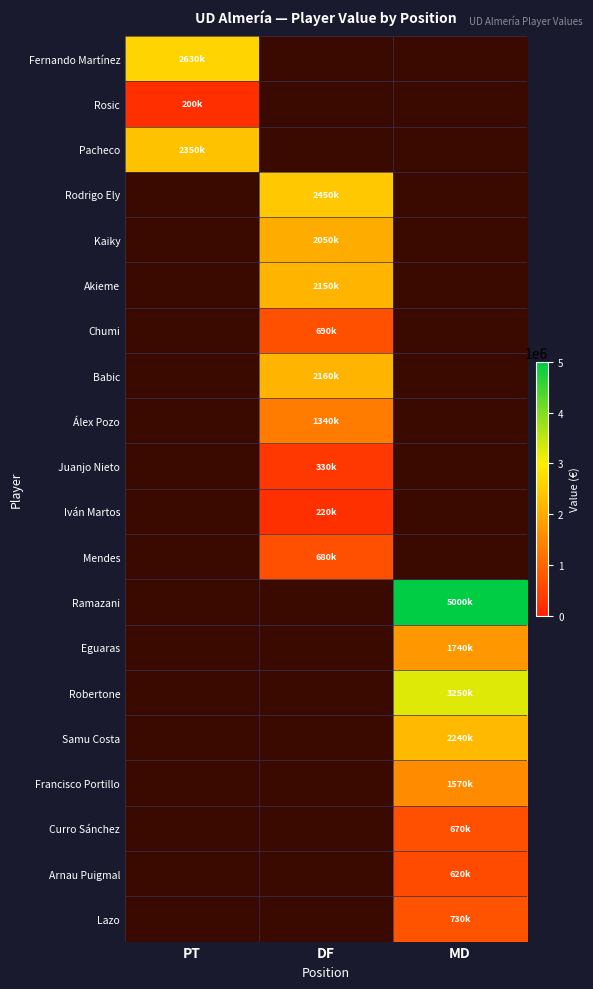

Count the number of data series in this chart.

20